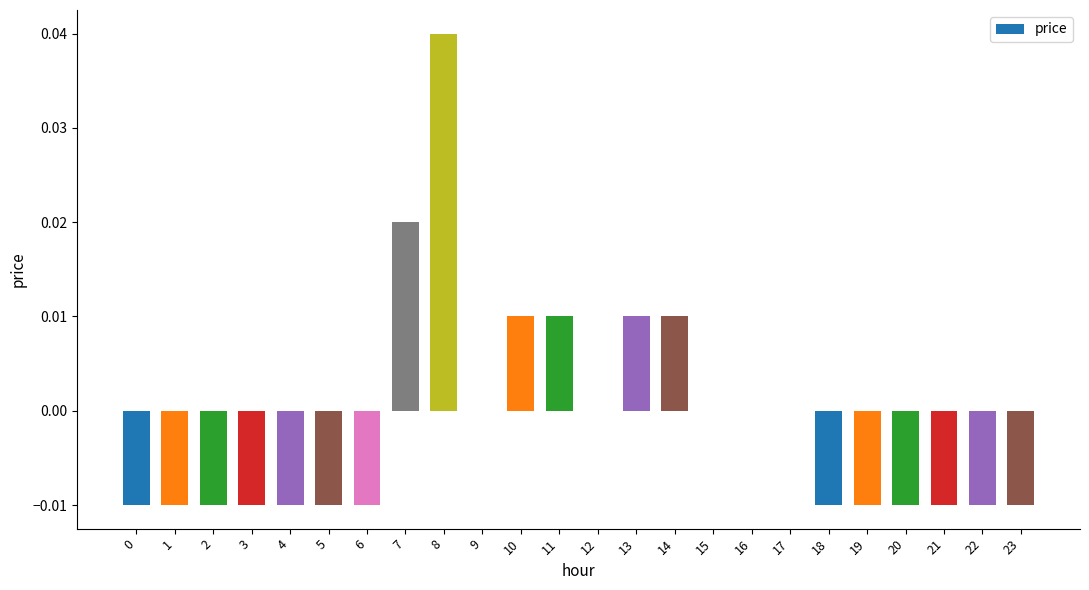

Which label corresponds to the largest value in the chart?

8